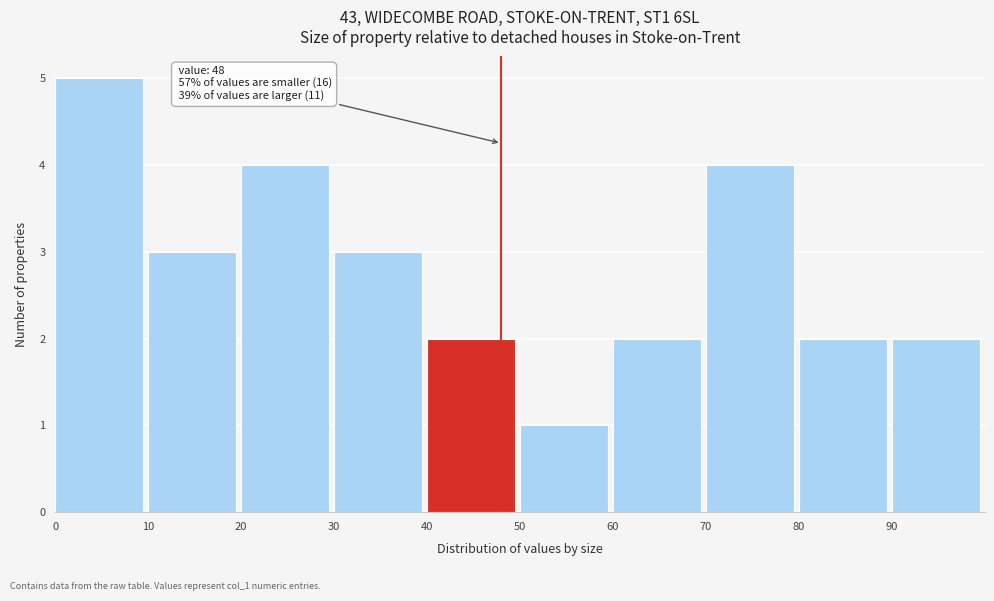

Over which range of the x-axis is the bar tallest?

0 to 10